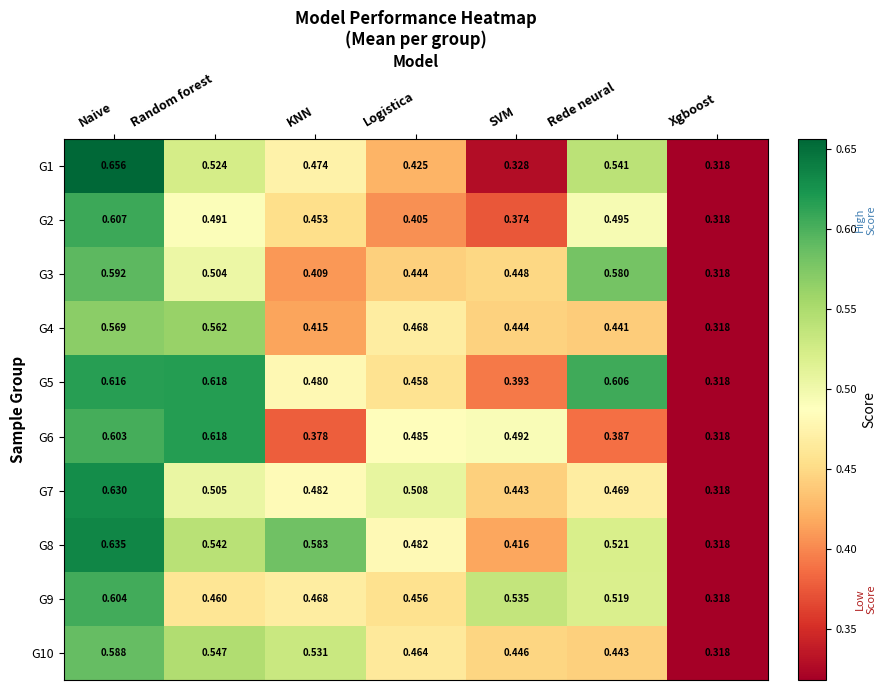

At which label is G1 closest to 0?

Xgboost